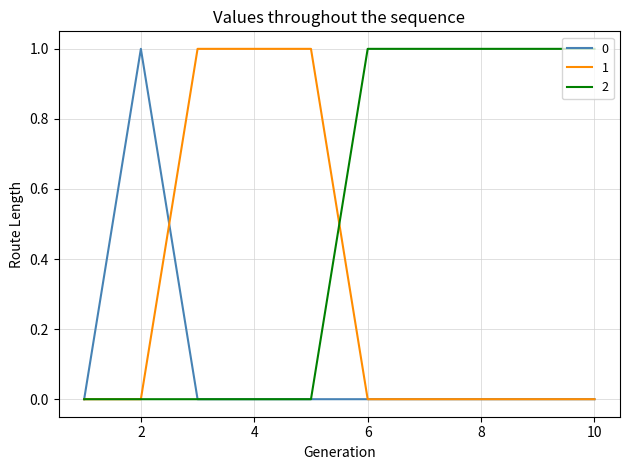

Reading right to left, transcribe all the data shown in this chart.

0: 0	0	0	0	0	0	0	0	1	0
1: 0	0	0	0	0	1	1	1	0	0
2: 1	1	1	1	1	0	0	0	0	0